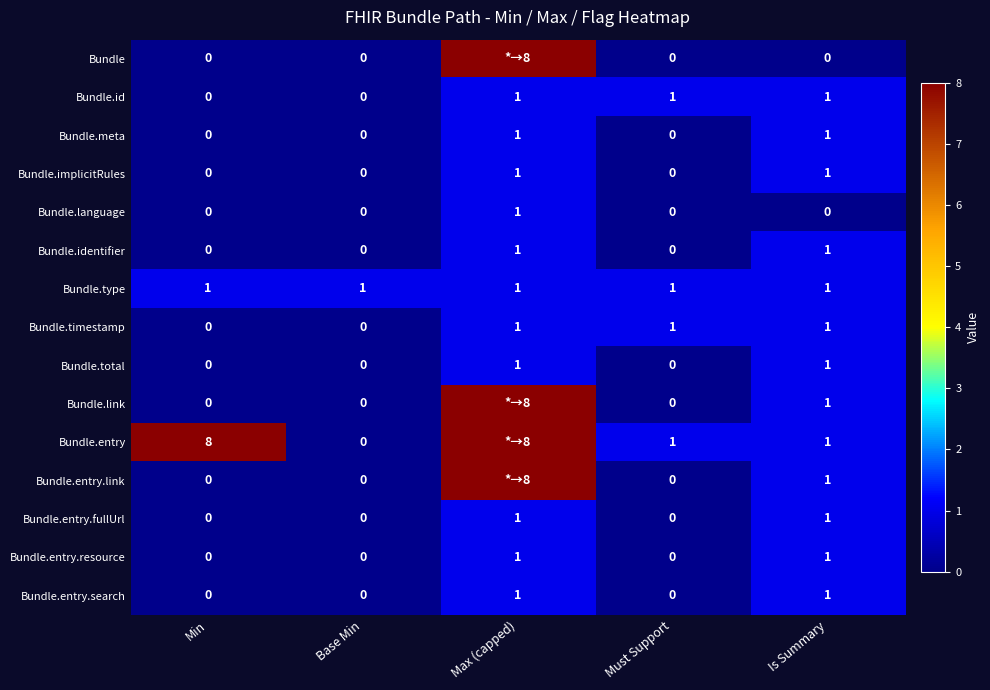

True or false: Bundle.language has a value of 1 at Max (capped).

True